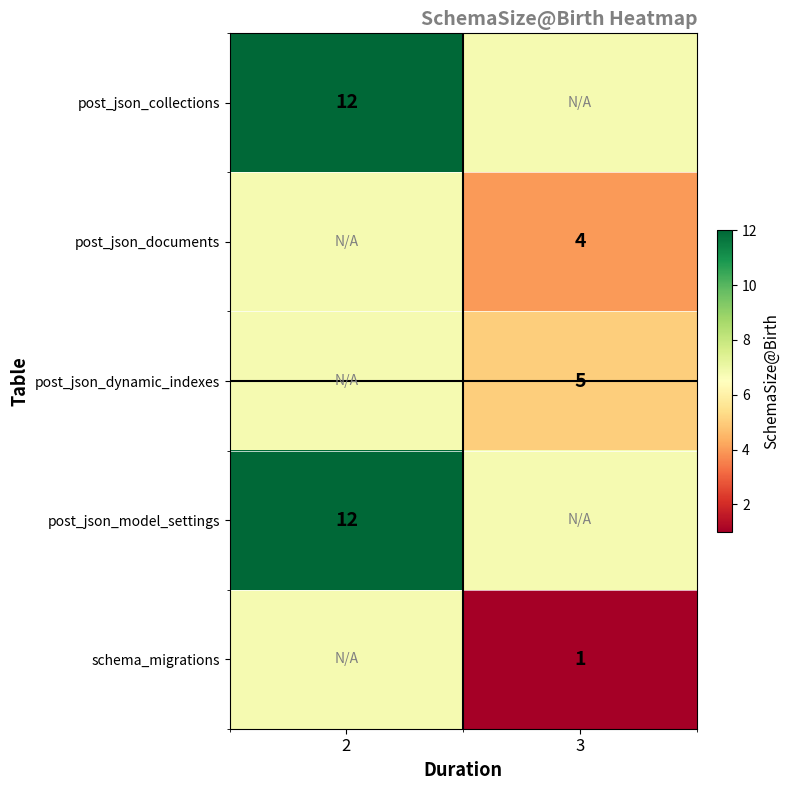

Is it true that post_json_dynamic_indexes equals 2.0 at 3?

False